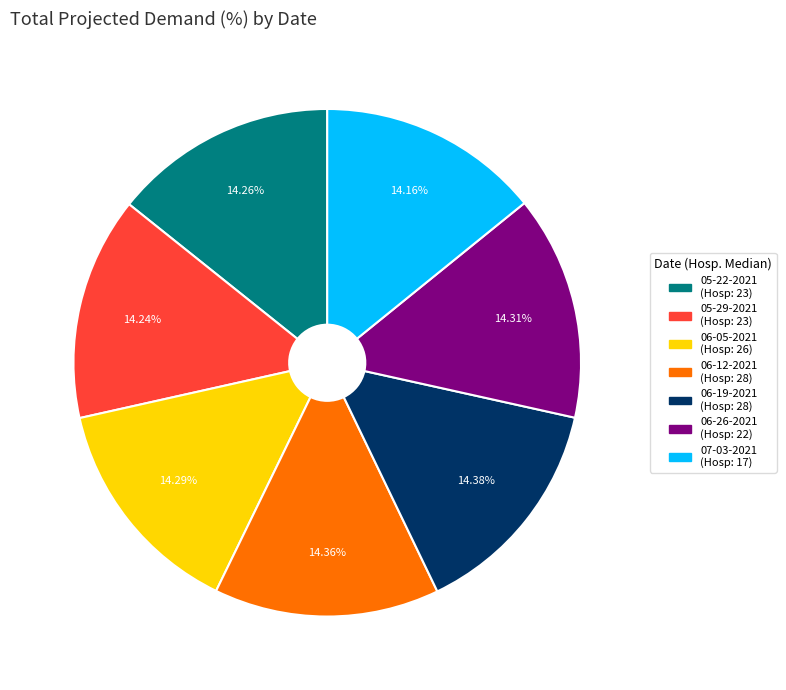

Is 07-03-2021 the majority of the pie?

No